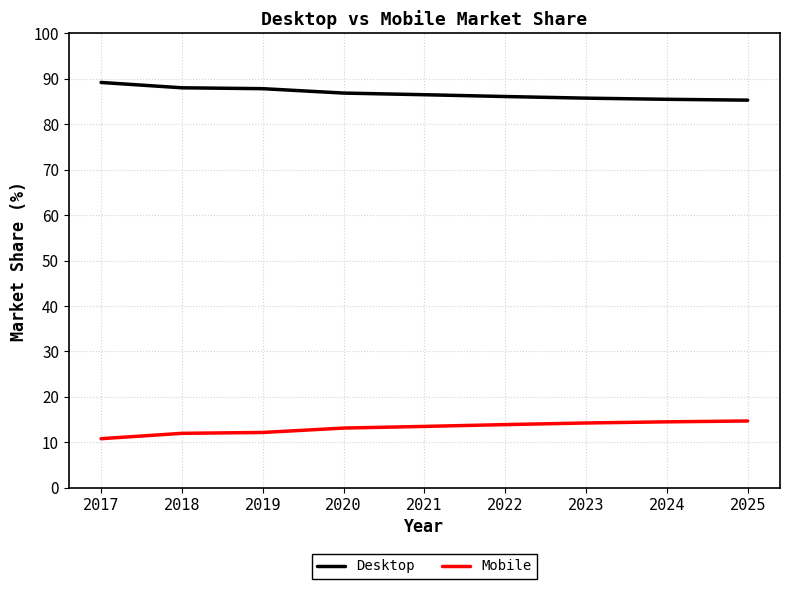

Which category has the highest value in the Desktop series?

2017